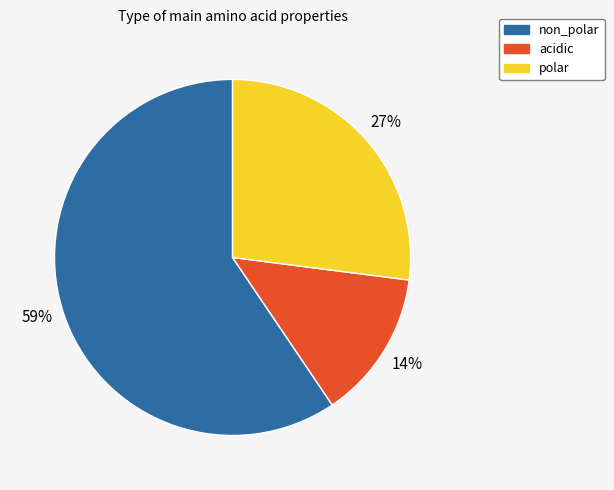

Is there any slice that represents more than half of the pie?

Yes